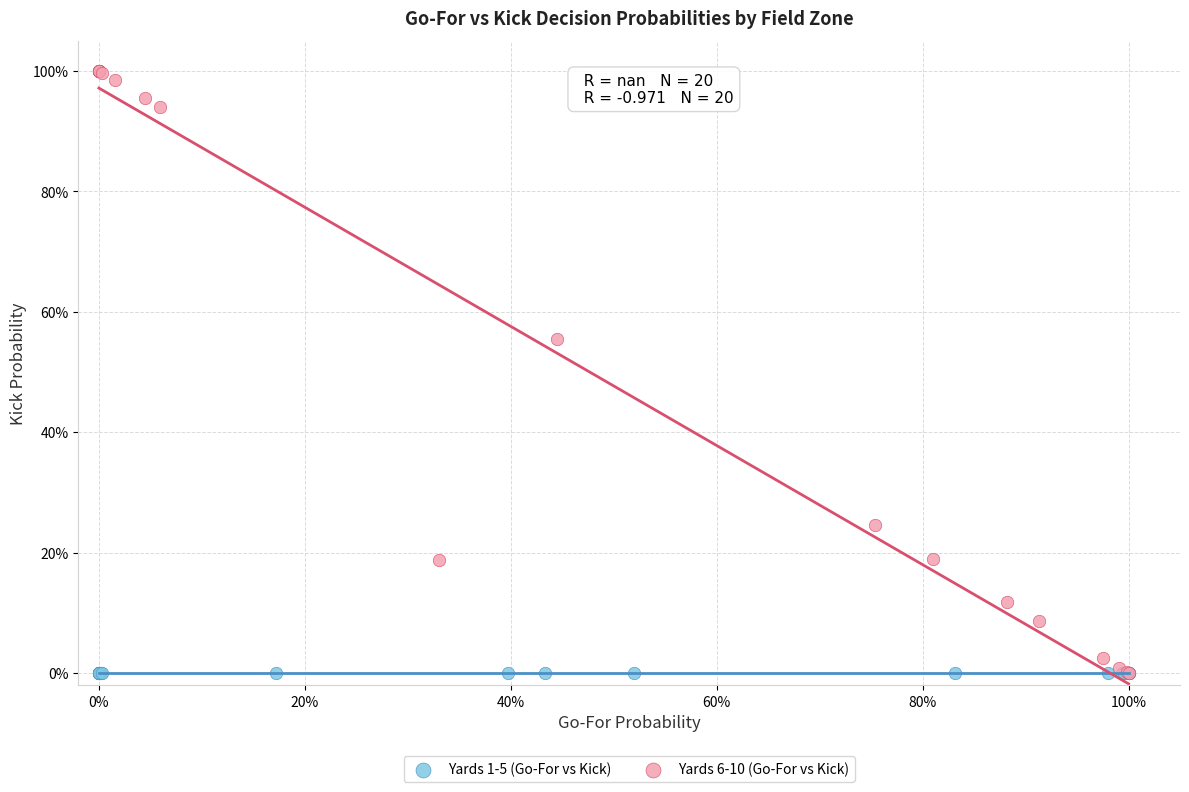

Which series reaches the maximum Y coordinate?

Yards 6-10 (Go-For vs Kick)